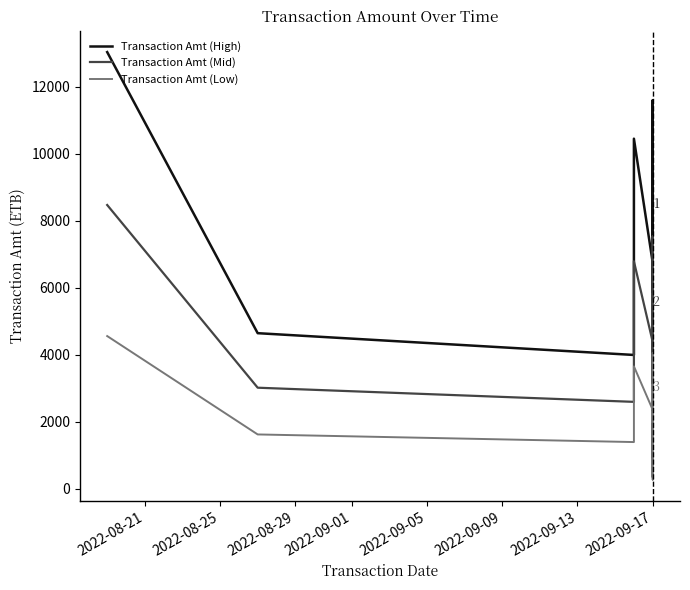

At how many categories does at least one series exceed 2302?

13